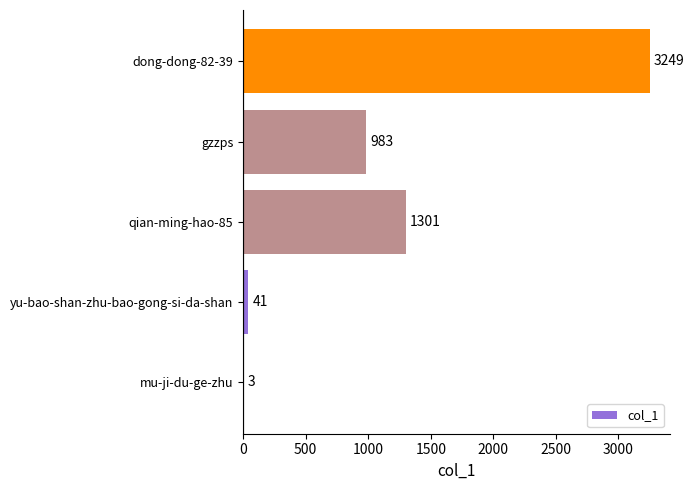

Which label corresponds to the largest value in the chart?

dong-dong-82-39